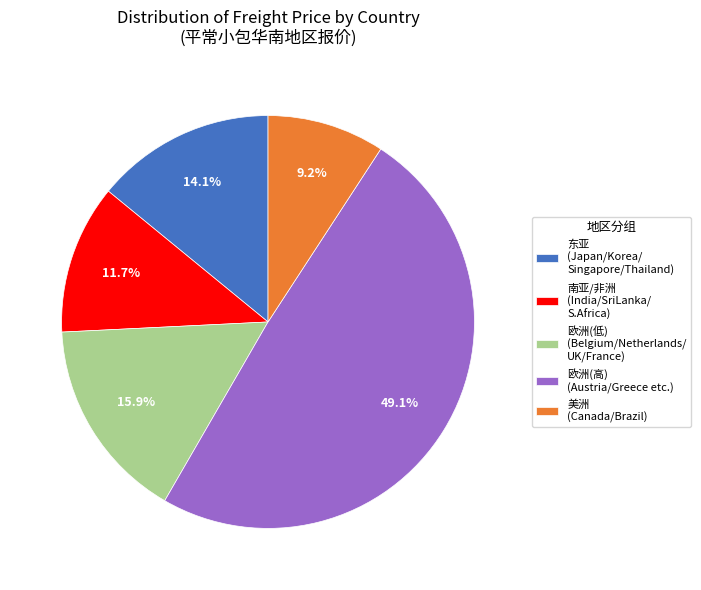

To the nearest percent, what is the difference between the largest and smallest slice percentages?

40%